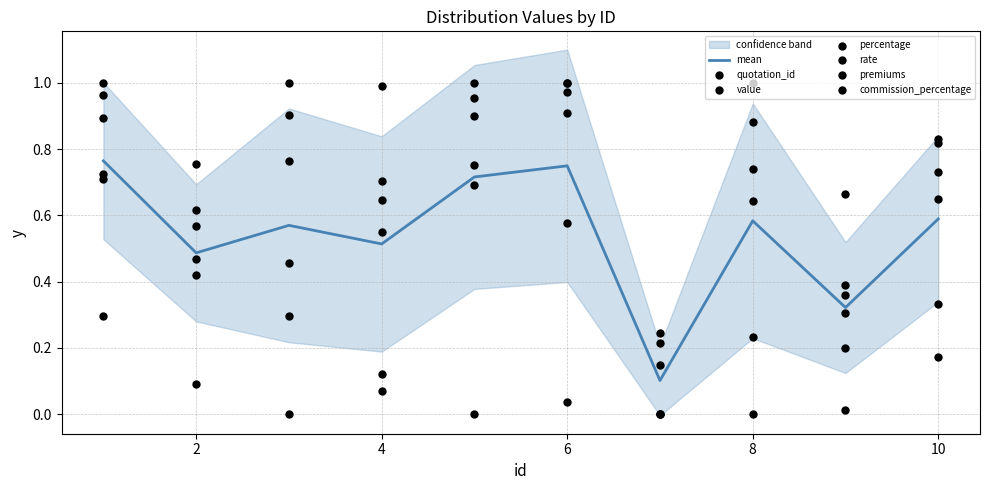

What are all the series names shown in the legend?

quotation_id, value, percentage, rate, premiums, commission_percentage